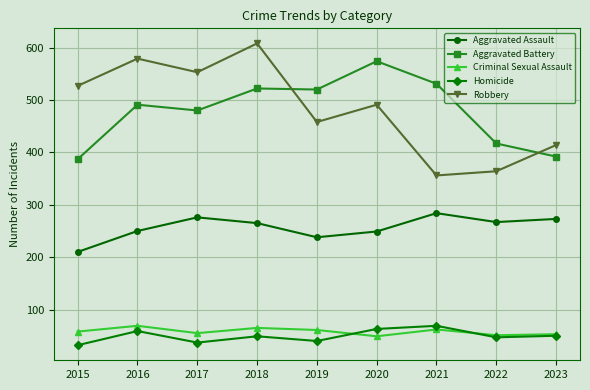

True or false: Aggravated Assault and Aggravated Battery cross at least once.

False